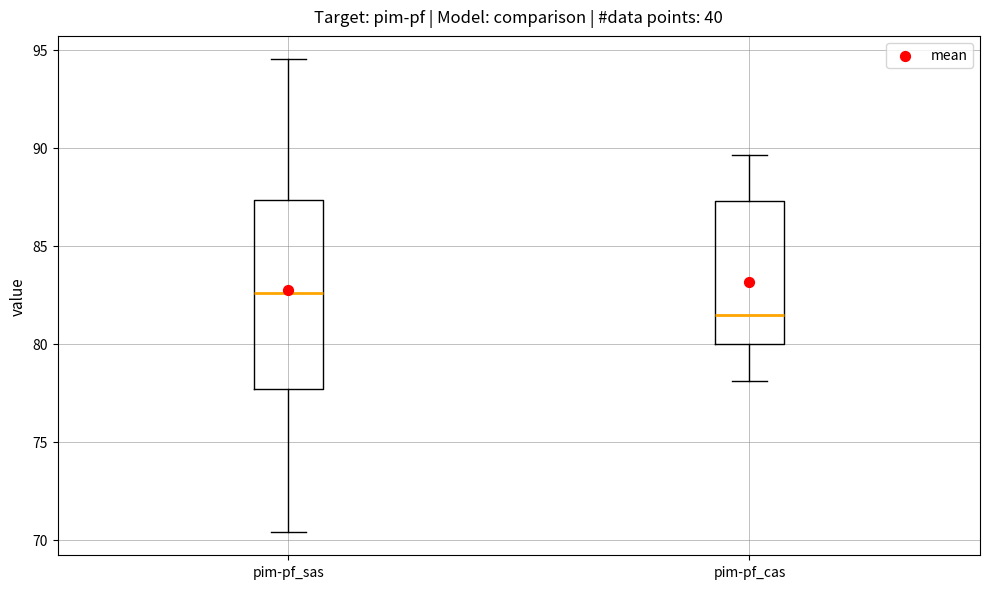

Reading left to right, read every box against the y-axis: the position of its median line, the range the box covers, and the ends of its whiskers. The values are not printed on the chart, so give them approximately, as read against the axis.

pim-pf_sas: median 82.5, box 77.5 to 87.5, whiskers 70.5 to 94.5
pim-pf_cas: median 81.5, box 80.0 to 87.5, whiskers 78.0 to 89.5